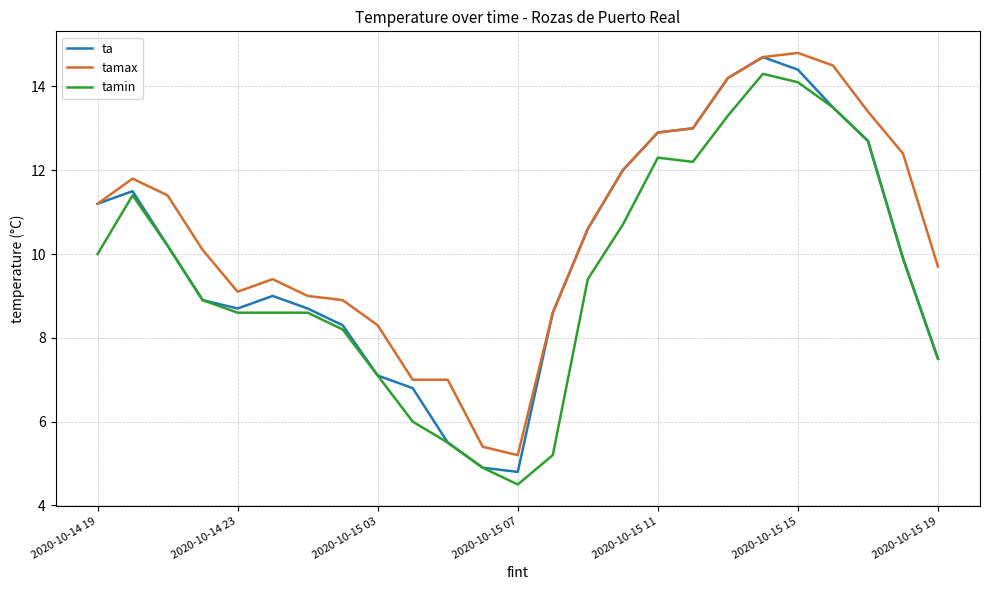

What is the minimum value shown in the chart?

4.5